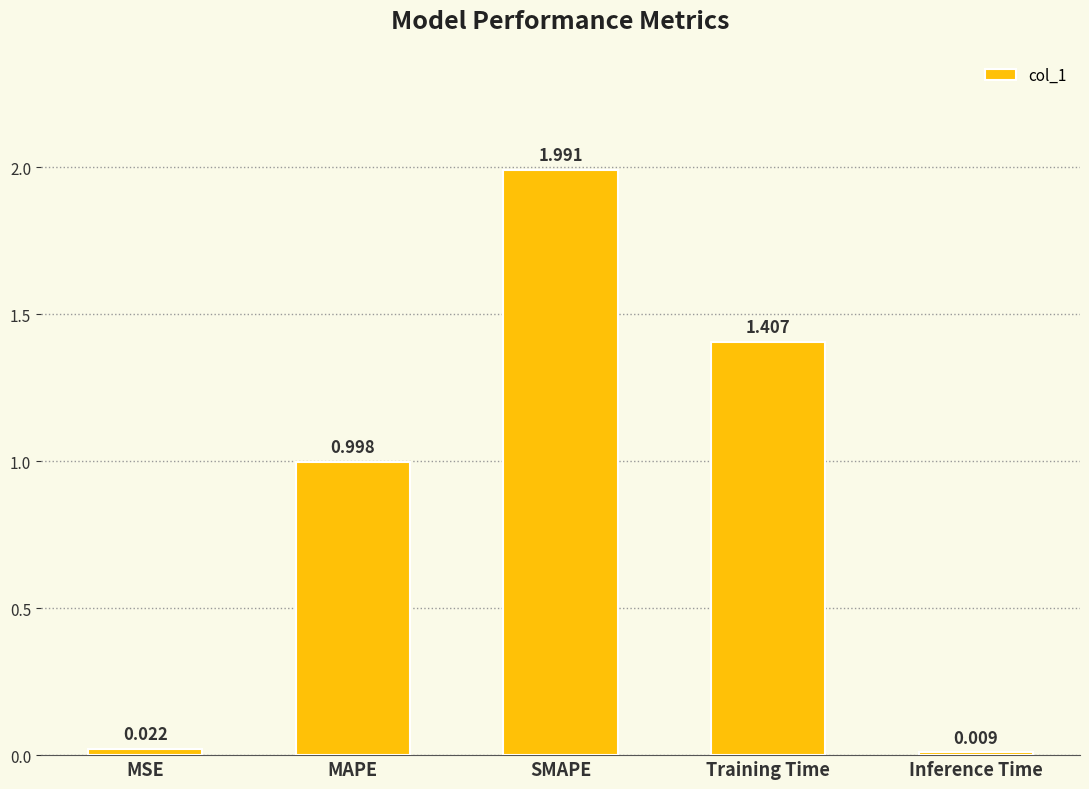

At which label is the value closest to 0?

Inference Time